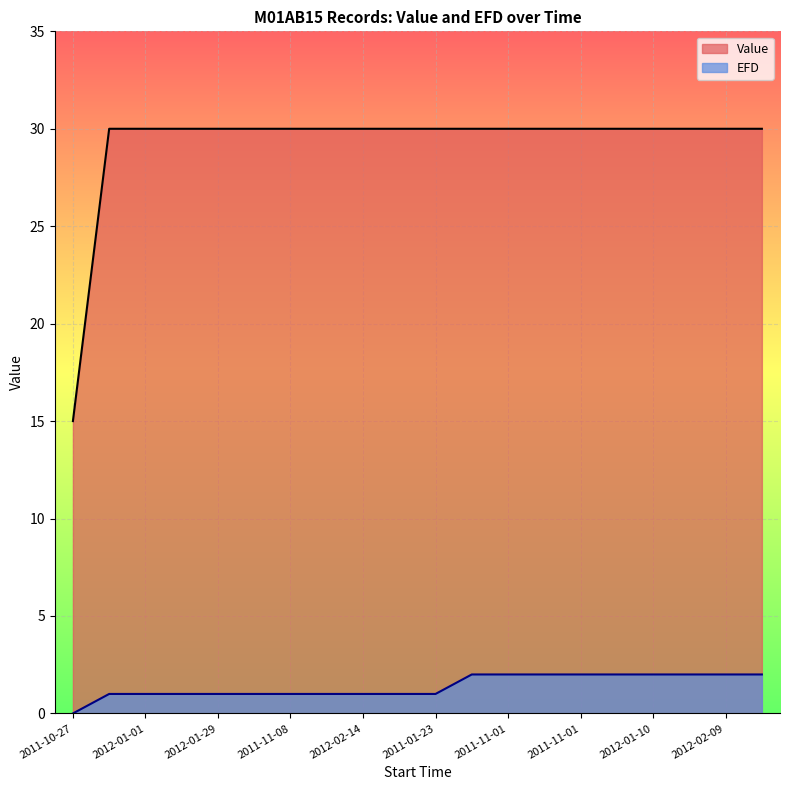

How many EFD values are between 1 and 2?

19